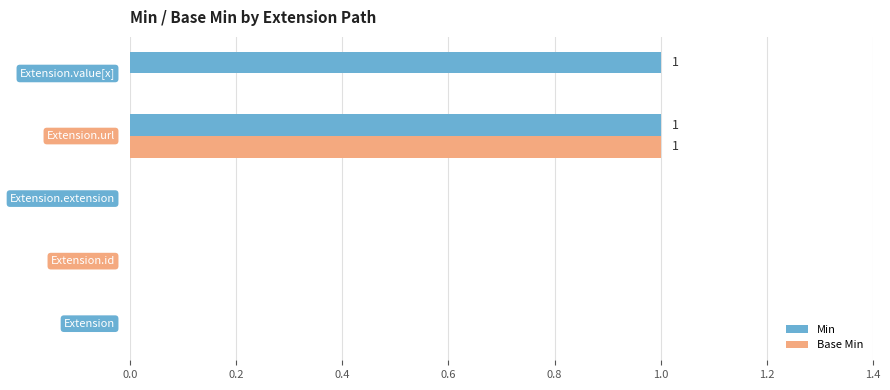

What are all the series names shown in the legend?

Min, Base Min